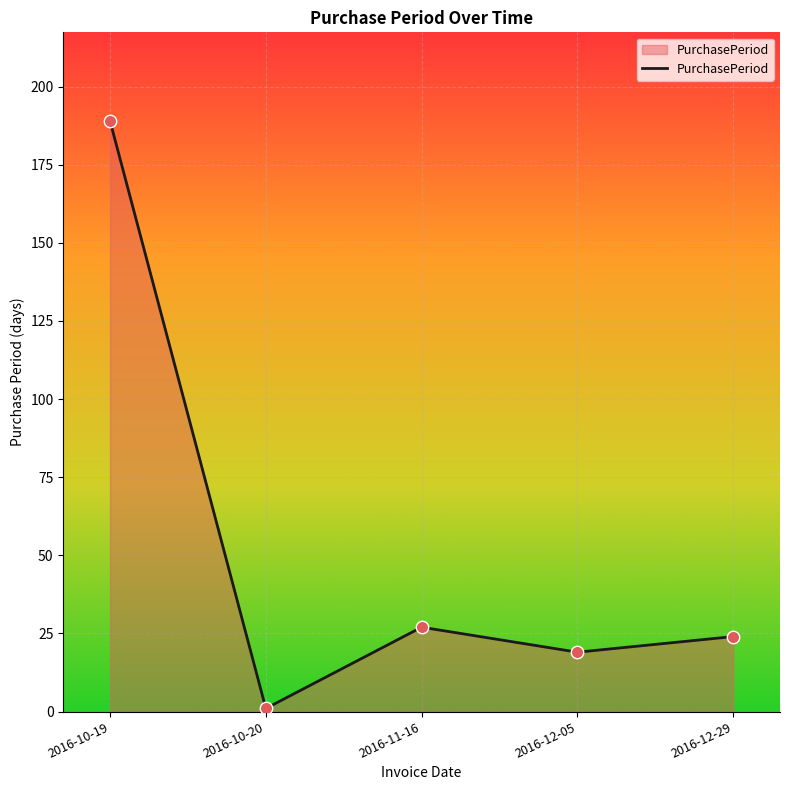

What is the change in value from 2016-10-20 to 2016-12-29?

+23